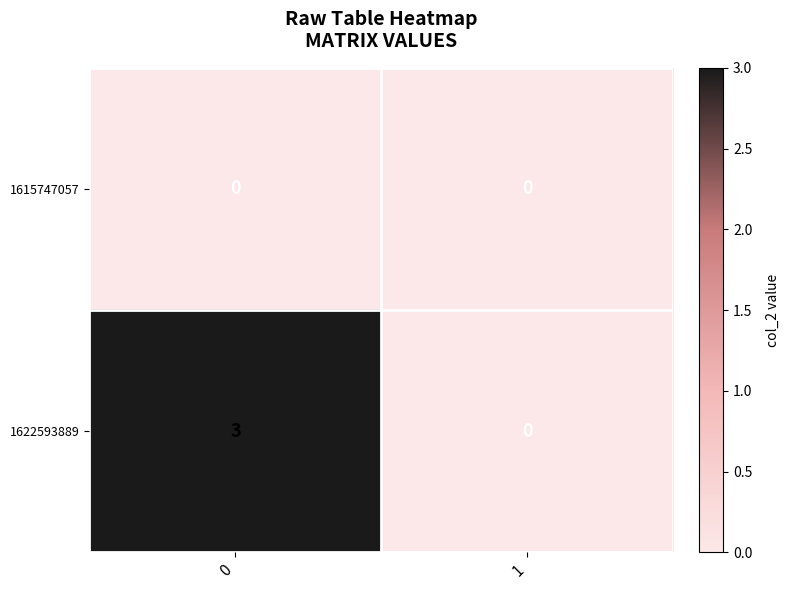

Reading left to right, what are all the values shown in this chart?

1615747057: 0=0	1=0
1622593889: 0=3	1=0